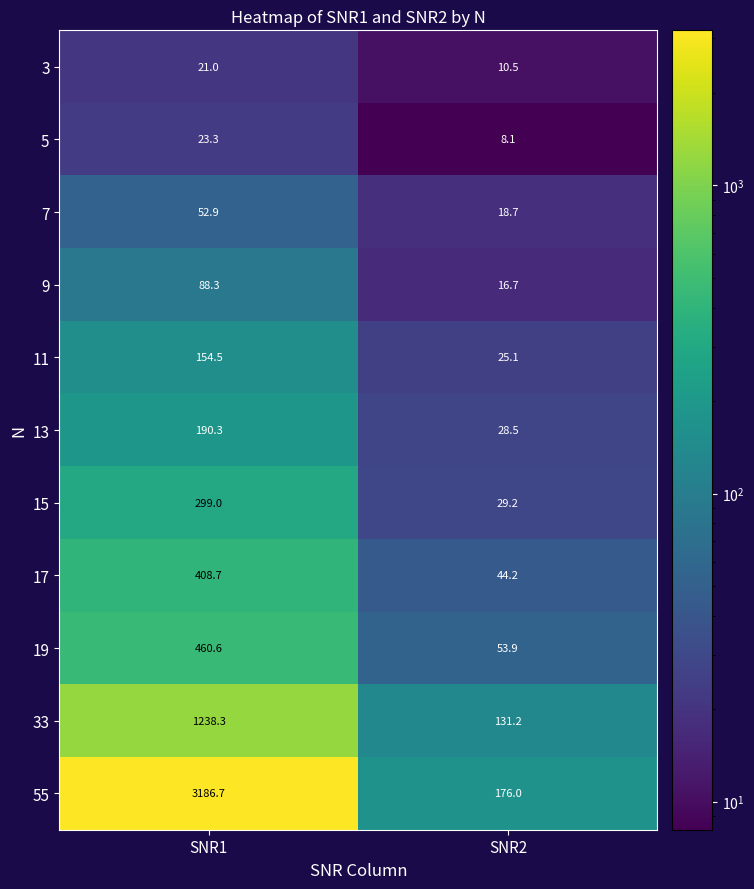

Reading left to right, transcribe all the data shown in this chart.

3: SNR1=21.0	SNR2=10.5
5: SNR1=23.3	SNR2=8.1
7: SNR1=52.9	SNR2=18.7
9: SNR1=88.3	SNR2=16.7
11: SNR1=154.5	SNR2=25.1
13: SNR1=190.3	SNR2=28.5
15: SNR1=299.0	SNR2=29.2
17: SNR1=408.7	SNR2=44.2
19: SNR1=460.6	SNR2=53.9
33: SNR1=1238.3	SNR2=131.2
55: SNR1=3186.7	SNR2=176.0